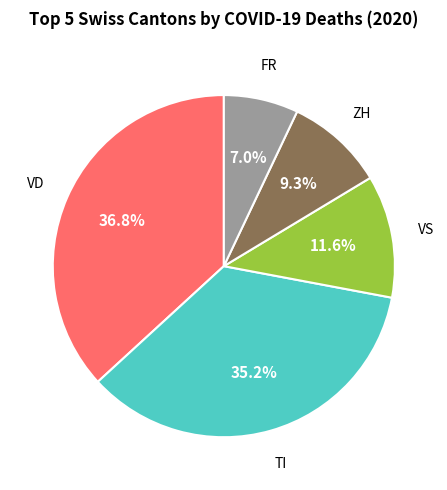

Is there a majority slice in this chart?

No